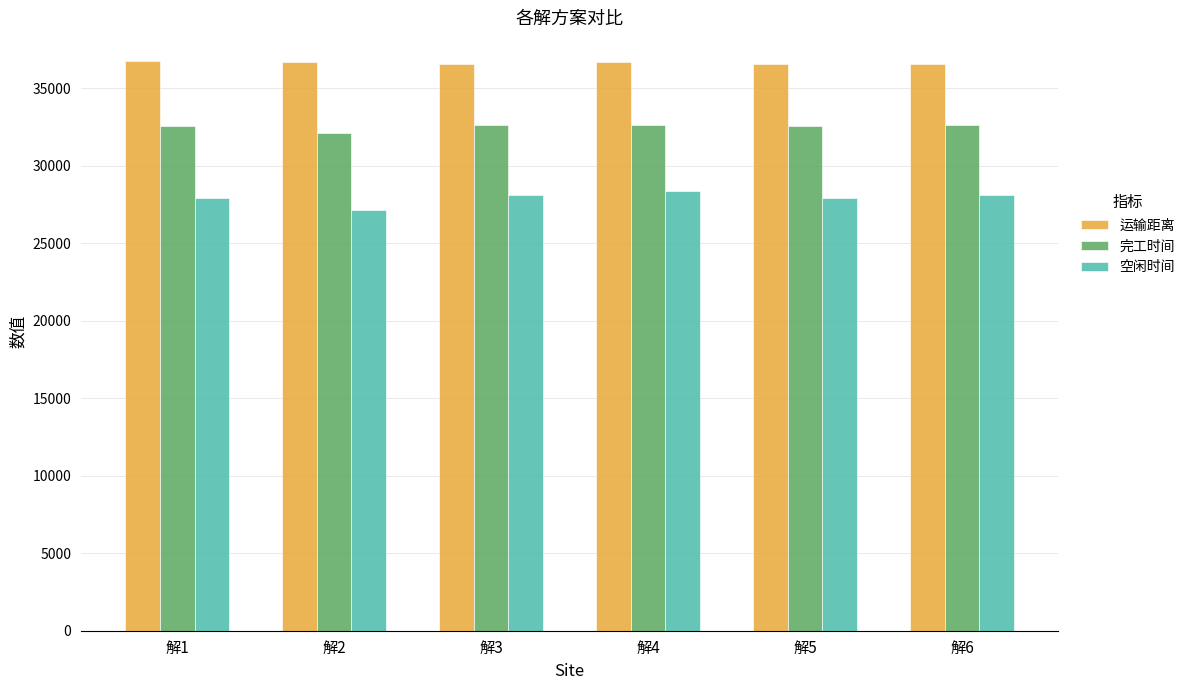

Is it true that 完工时间 equals 32143.9 at 解2?

True